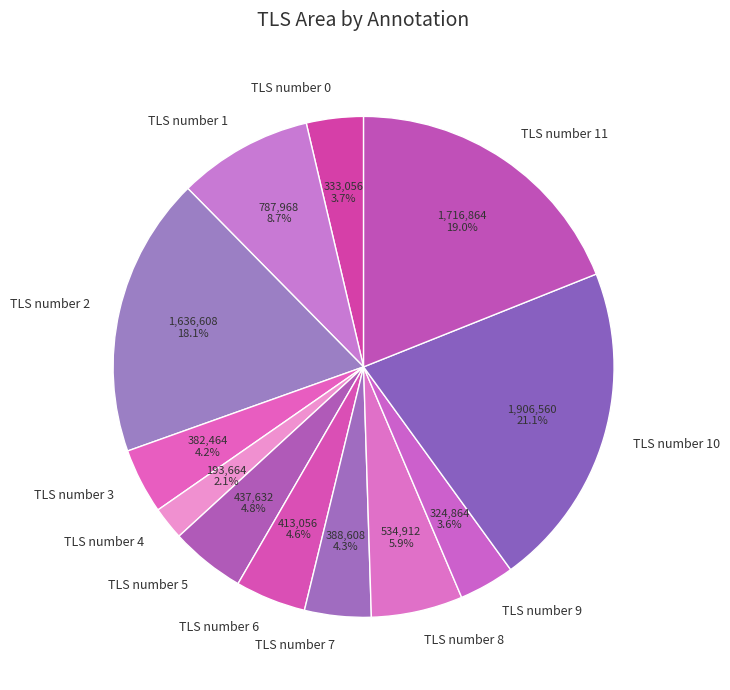

To the nearest percent, what portion does TLS number 3 represent?

4%